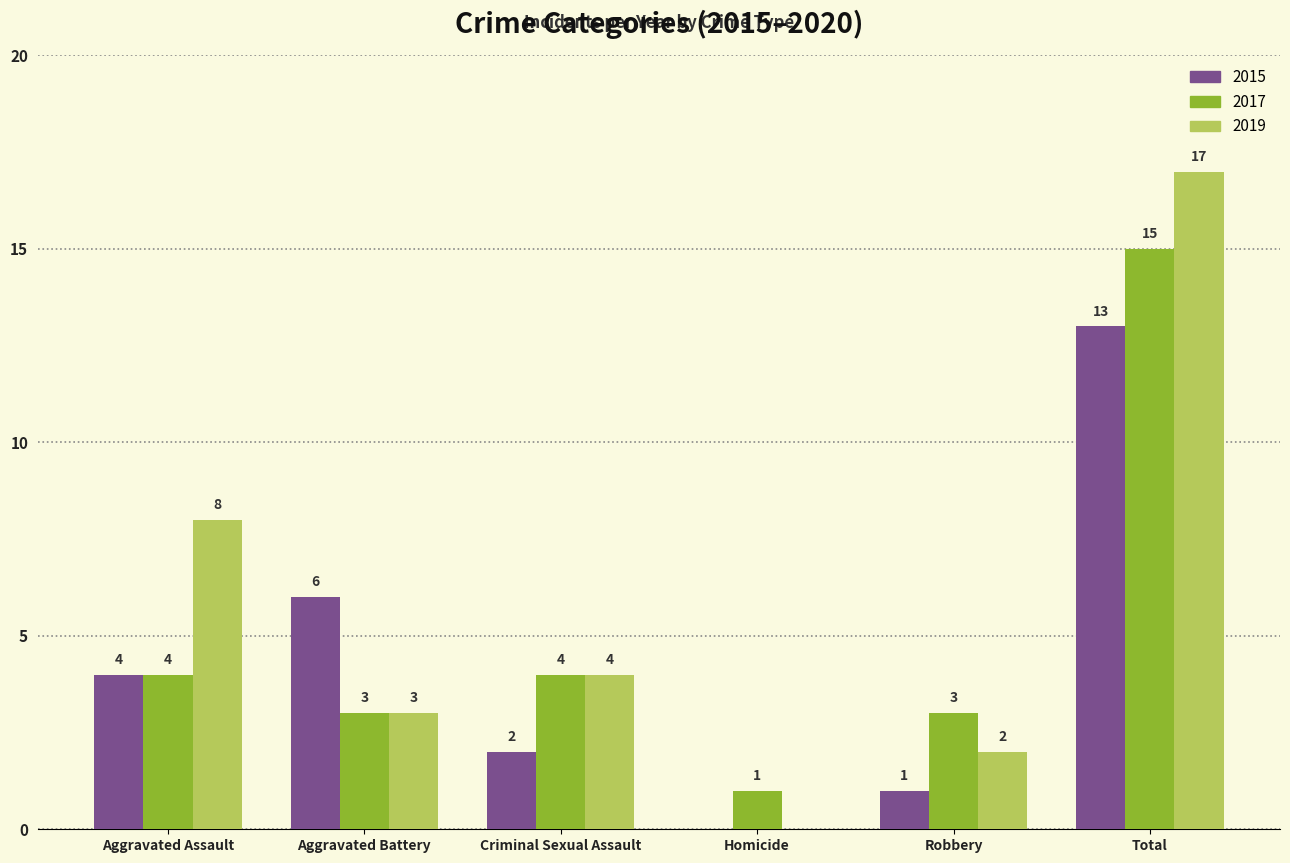

True or false: 2017 has a value of 7 at Criminal Sexual Assault.

False